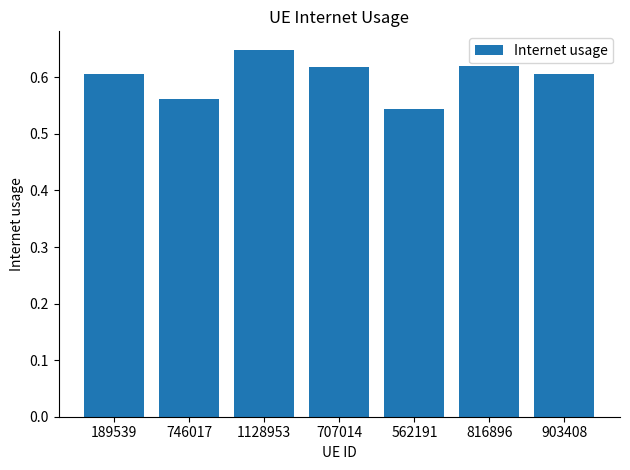

How many distinct data groups are displayed?

1